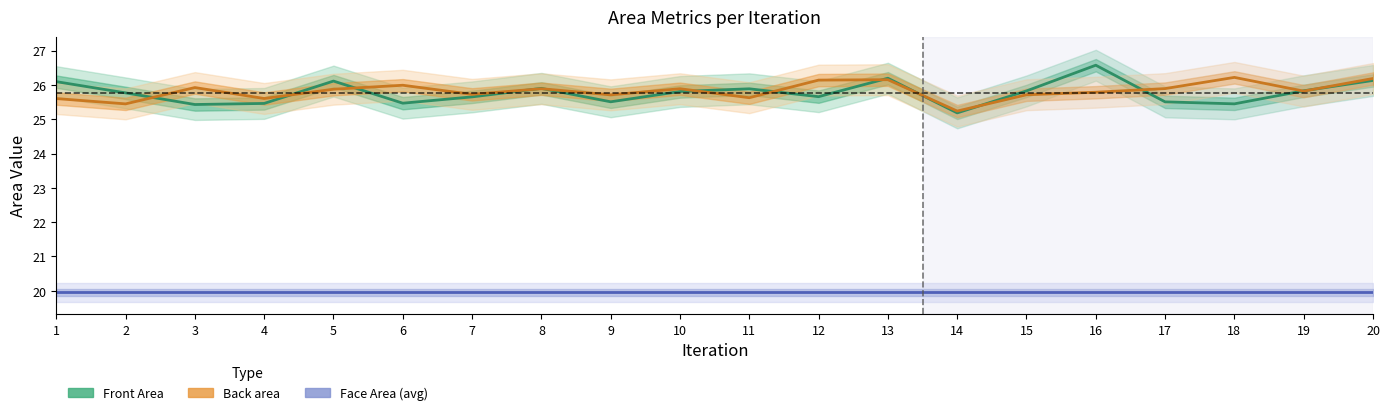

Where is the first local minimum for Front Area?

3